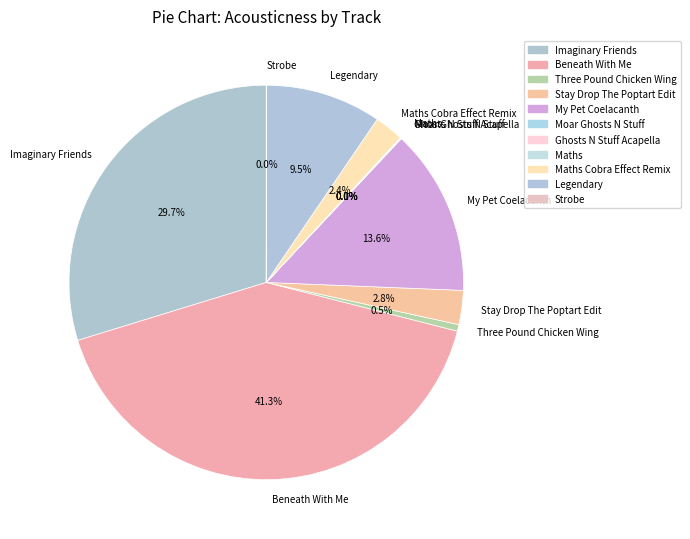

Does any single category account for the majority?

No